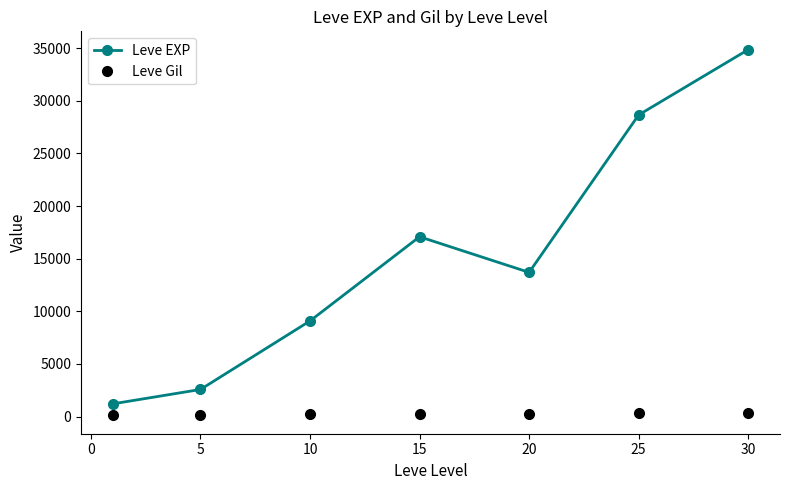

True or false: Leve Gil and Leve EXP cross at least once.

False